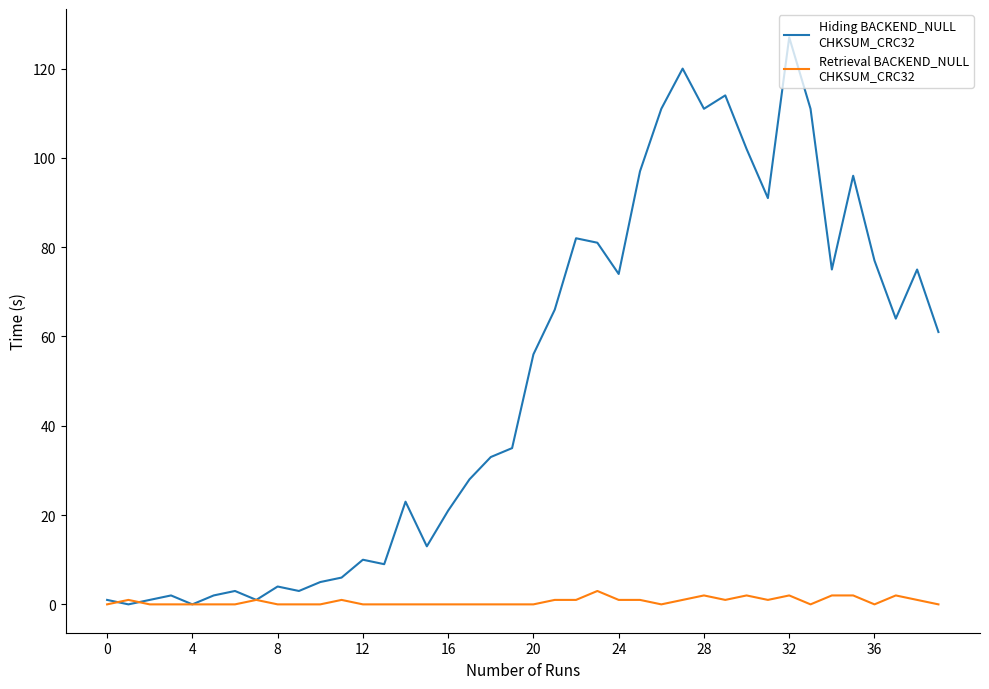

What is the label of the 30th point from the left?

29